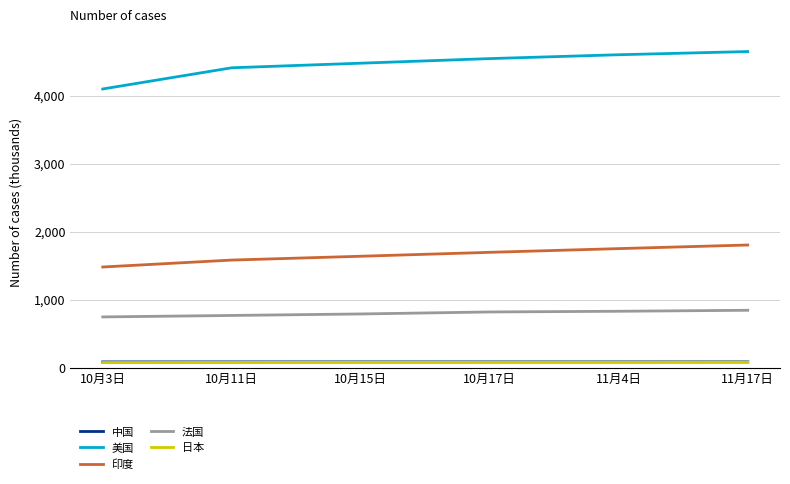

Which category has the lowest value across all series?

10月3日